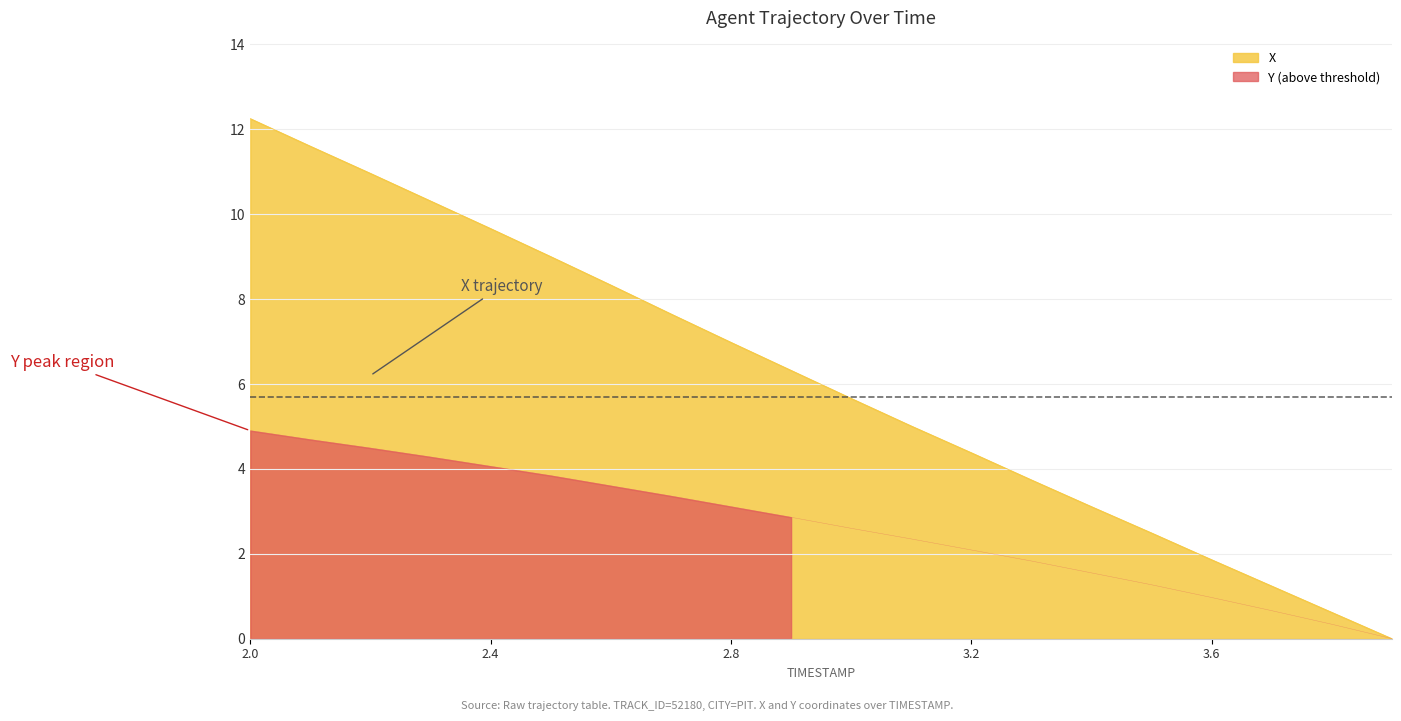

Reading left to right, what are all the values shown in this chart?

X: 2.0=12.2	2.1=11.6	2.2=11.0	2.3=10.3	2.4=9.7	2.5=9.0	2.6=8.3	2.7=7.6	2.8=7.0	2.9=6.3	3.0=5.7	3.1=5.0	3.2=4.4	3.3=3.7	3.4=3.1	3.5=2.5	3.6=1.9	3.7=1.2	3.8=0.6	3.9=0.0
Y: 2.0=4.9	2.1=4.7	2.2=4.5	2.3=4.3	2.4=4.1	2.5=3.8	2.6=3.6	2.7=3.4	2.8=3.1	2.9=2.9	3.0=2.6	3.1=2.4	3.2=2.1	3.3=1.8	3.4=1.5	3.5=1.3	3.6=1.0	3.7=0.7	3.8=0.3	3.9=0.0